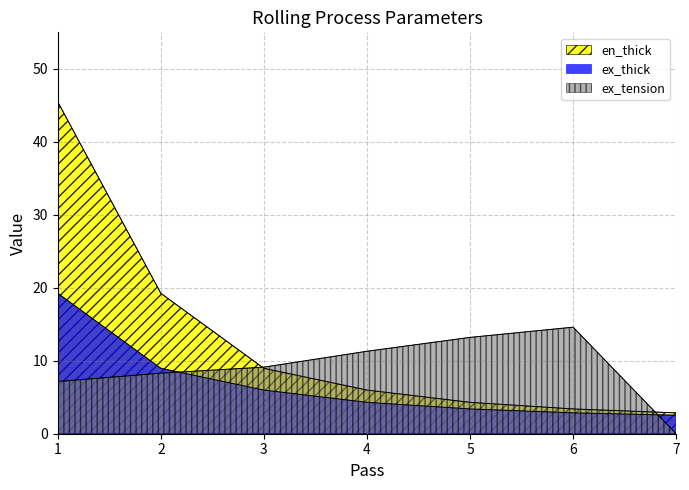

What is the difference between the highest and lowest values at 5?

9.8